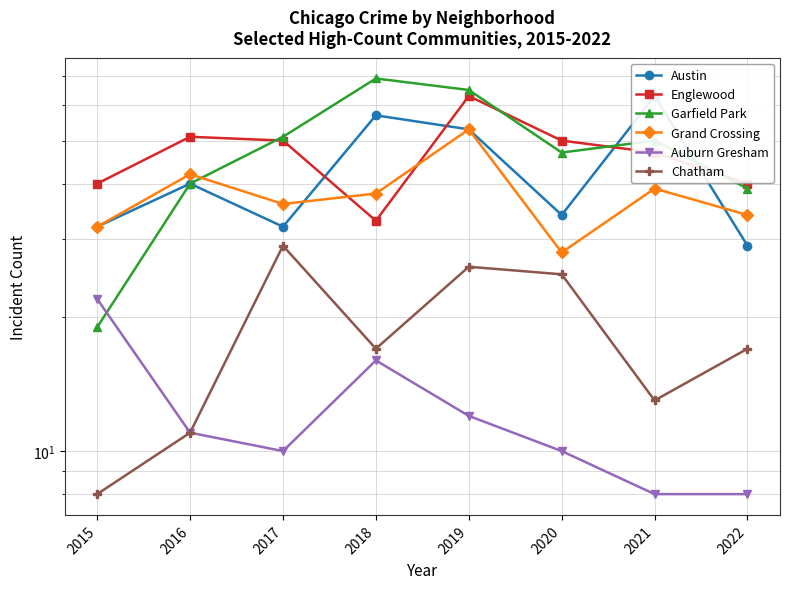

What is the value of the Chatham point at the 7th from the left?

13